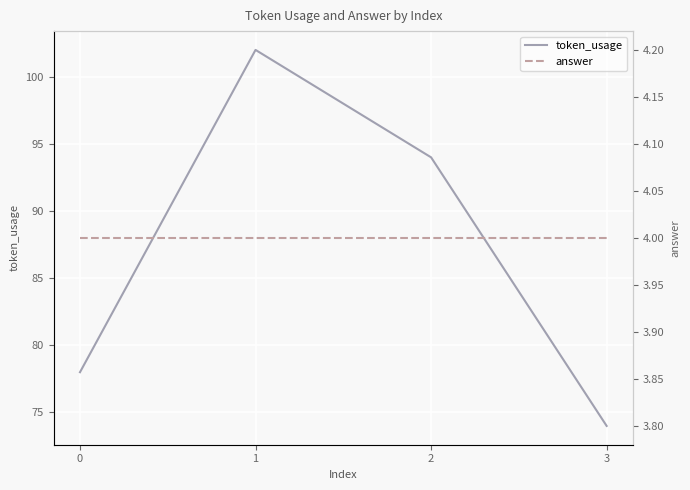

Reading left to right, transcribe all the data shown in this chart.

token_usage: 78	102	94	74
answer: 4	4	4	4